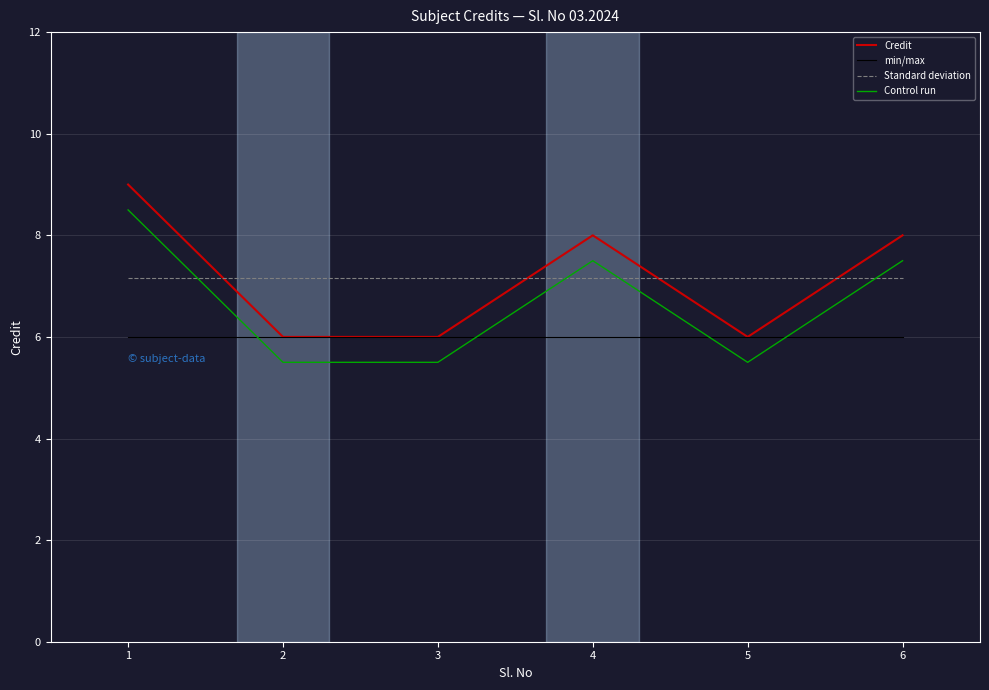

Is it true that Control run equals 5.5 at 2?

True